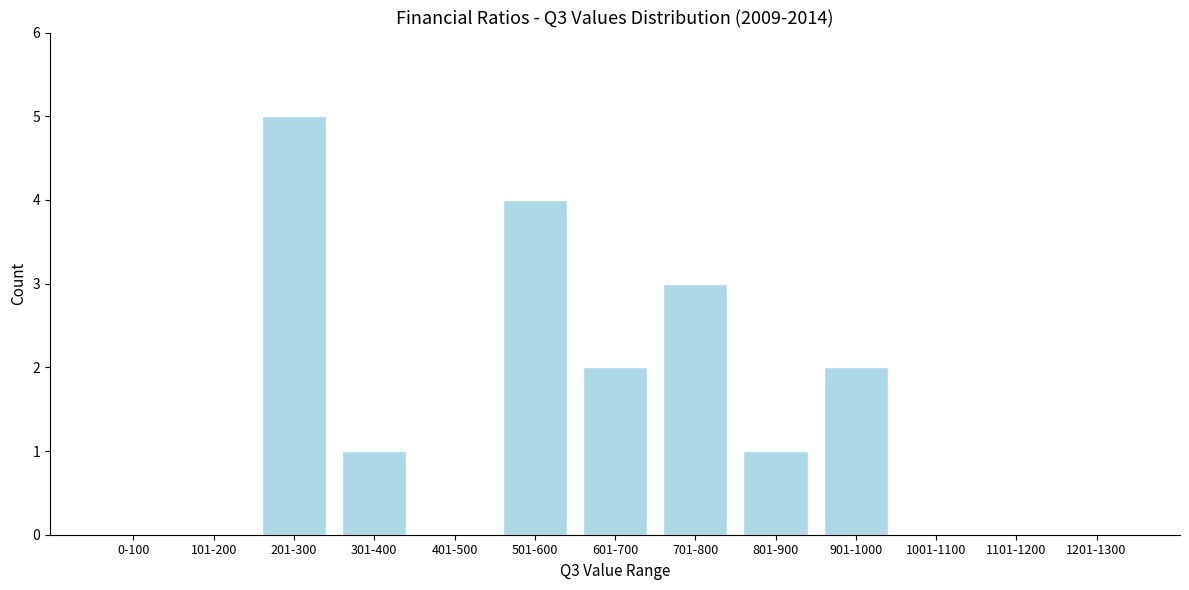

Reading left to right, what are all the values shown in this chart?

0-100=0	101-200=0	201-300=5	301-400=1	401-500=0	501-600=4	601-700=2	701-800=3	801-900=1	901-1000=2	1001-1100=0	1101-1200=0	1201-1300=0